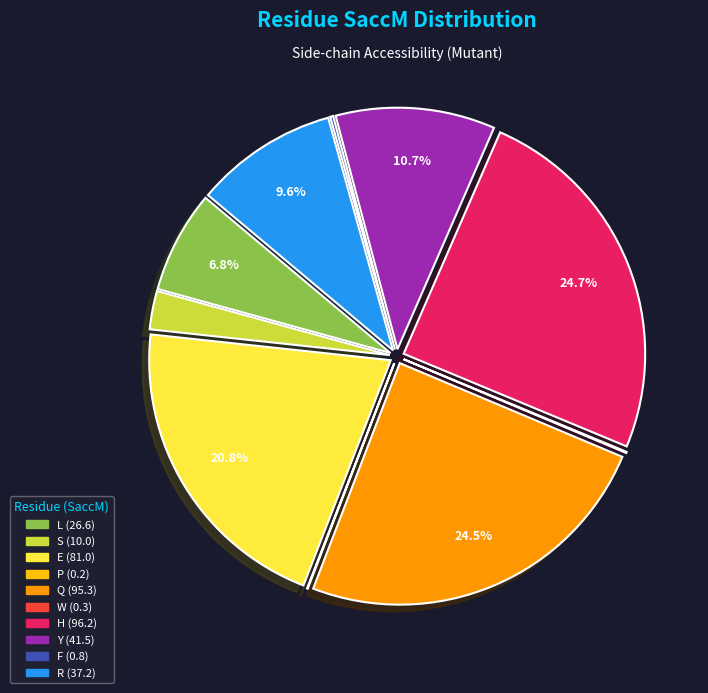

Does any single category account for the majority?

No